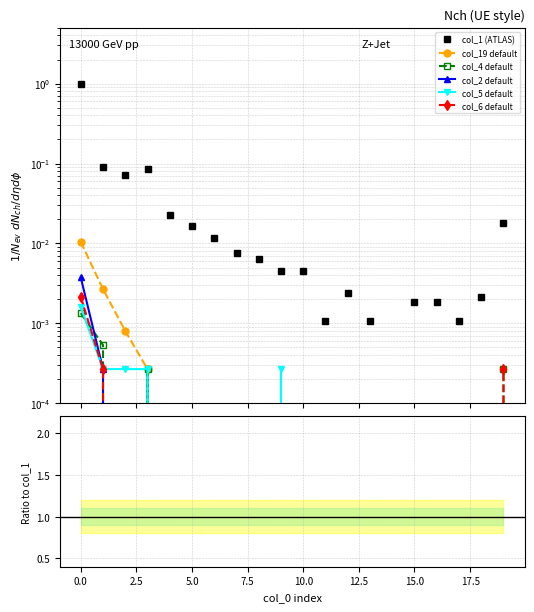

True or false: col_2 has more than 1 interior local peaks.

False